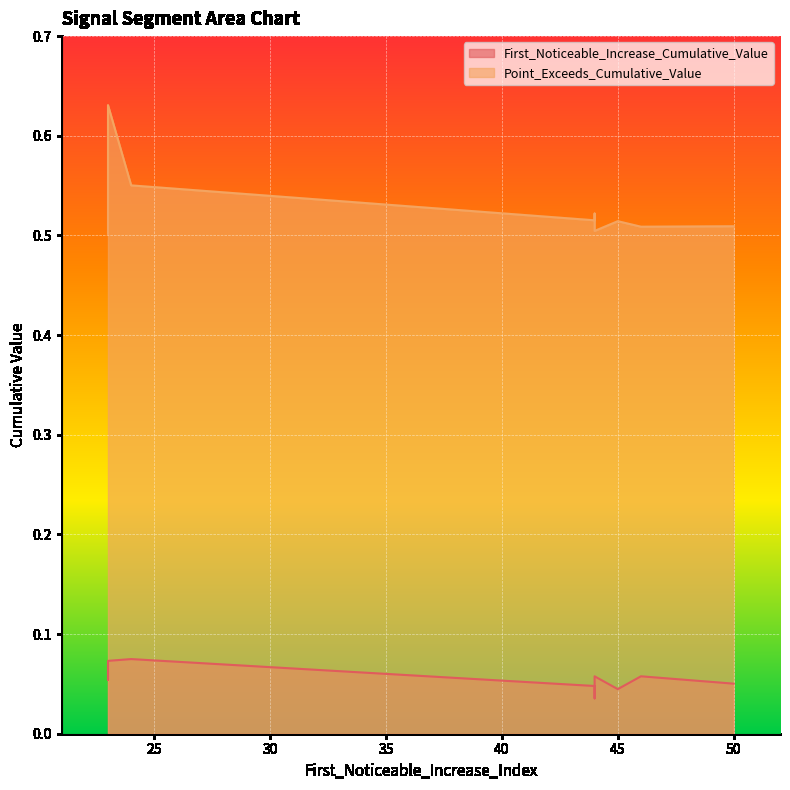

True or false: First_Noticeable_Increase_Cumulative_Value and Point_Exceeds_Cumulative_Value intersect in this chart.

False